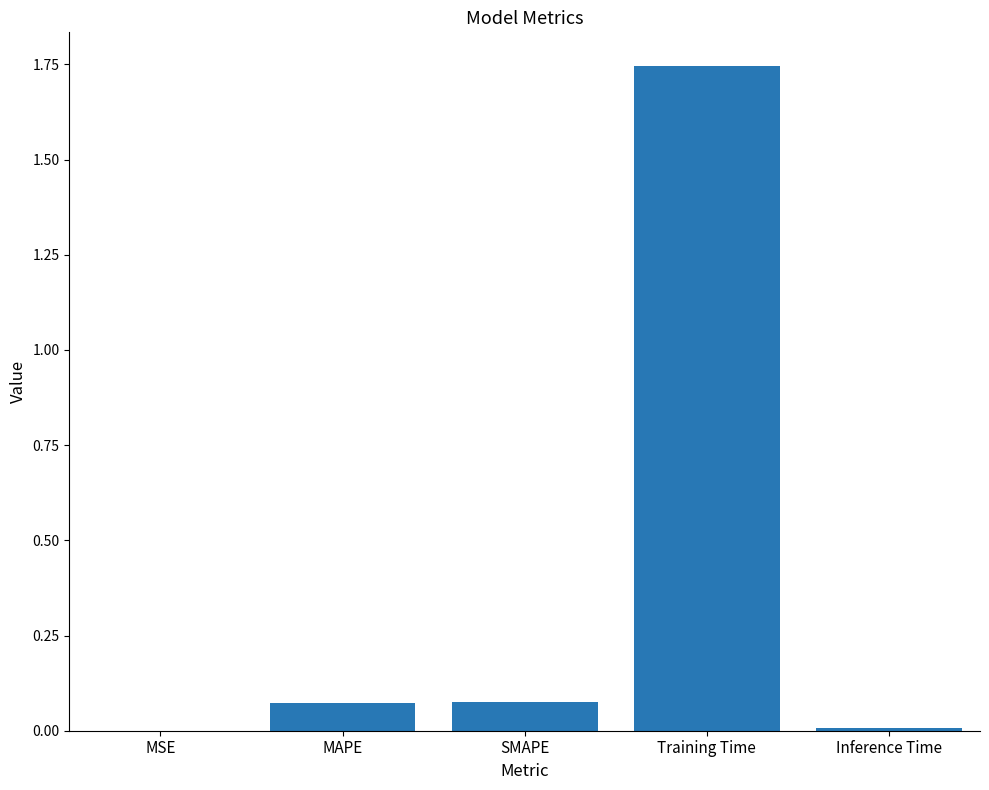

Which category has the highest value across all series?

Training Time